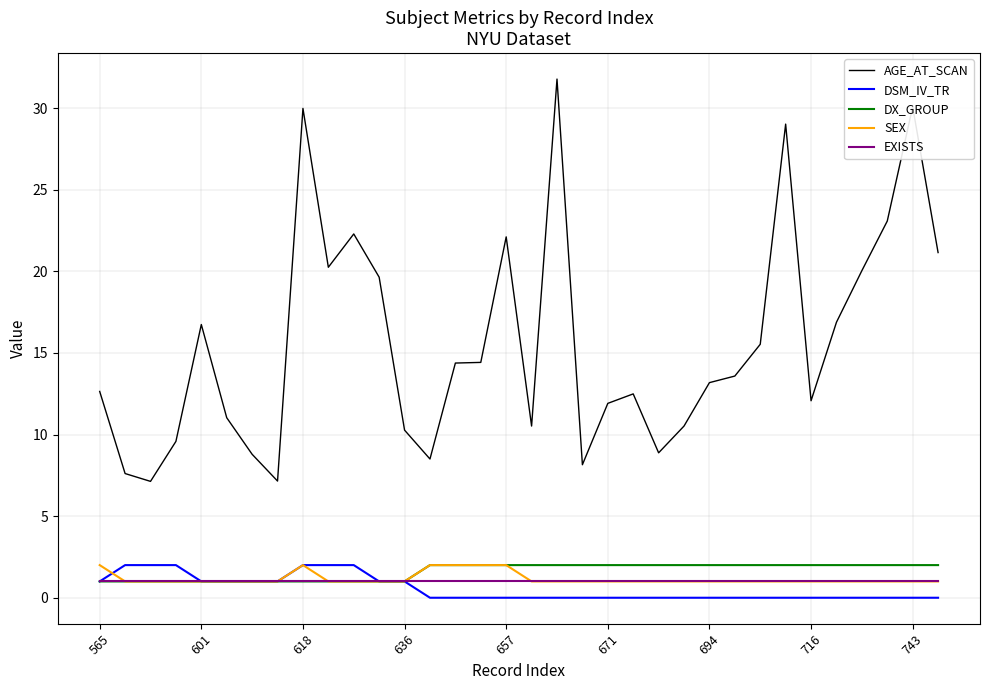

What are all the series names shown in the legend?

AGE_AT_SCAN, DSM_IV_TR, DX_GROUP, SEX, EXISTS